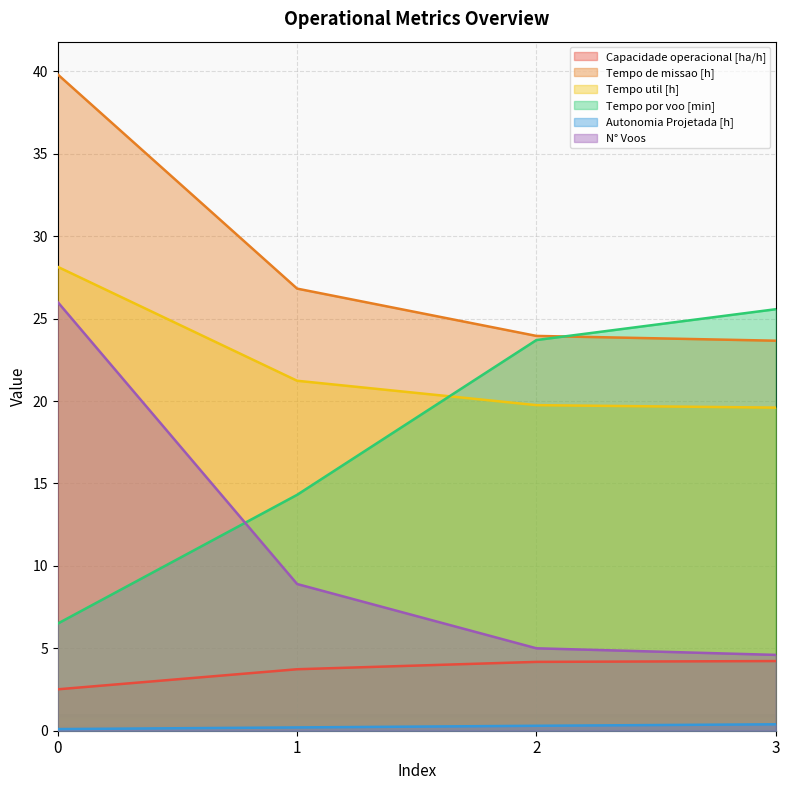

Which series changed the most between 0 and 1?

N° Voos